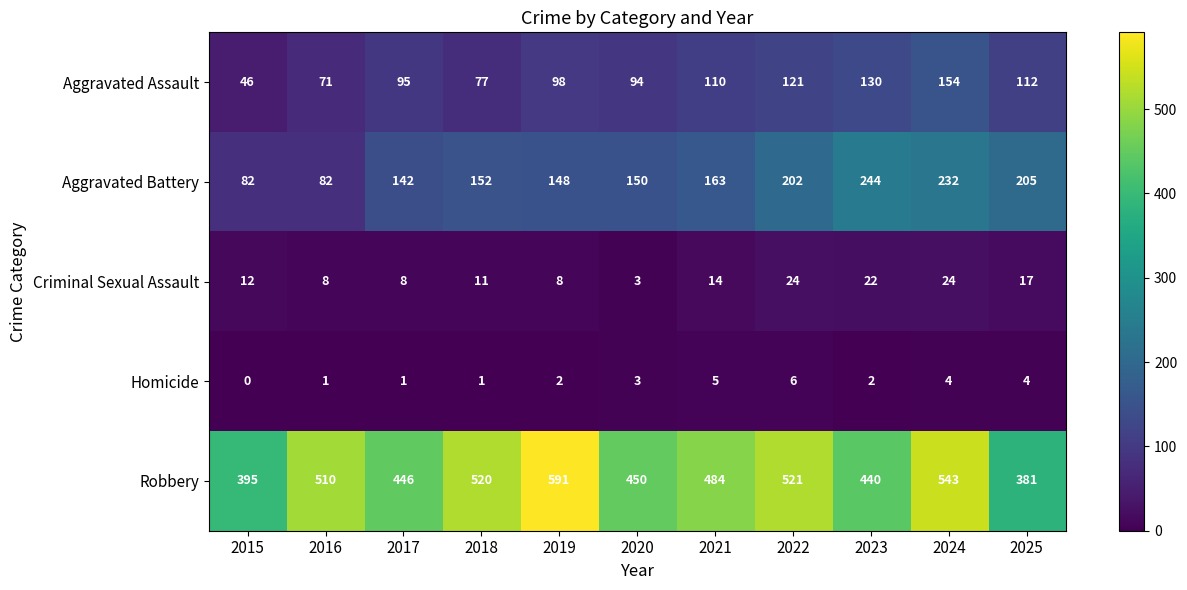

Is the value of Homicide at 2023 greater than the value of Criminal Sexual Assault at 2016?

No